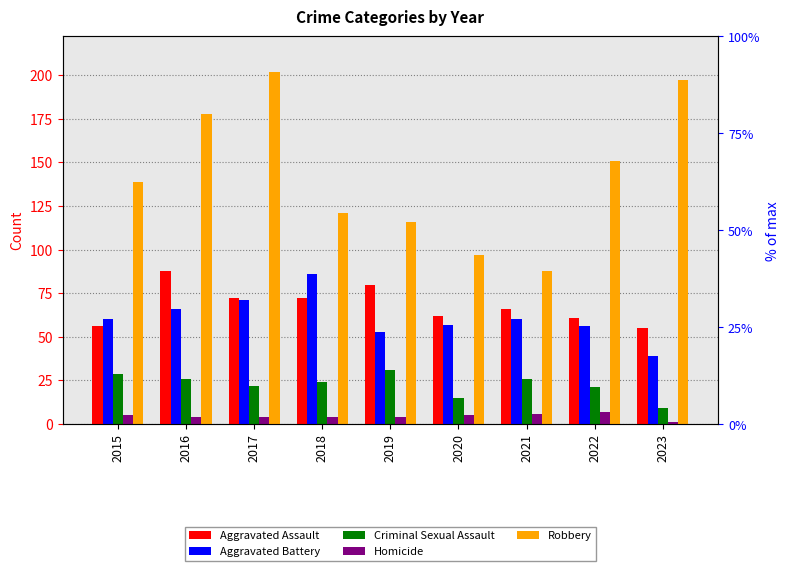

What is the smallest value displayed?

1